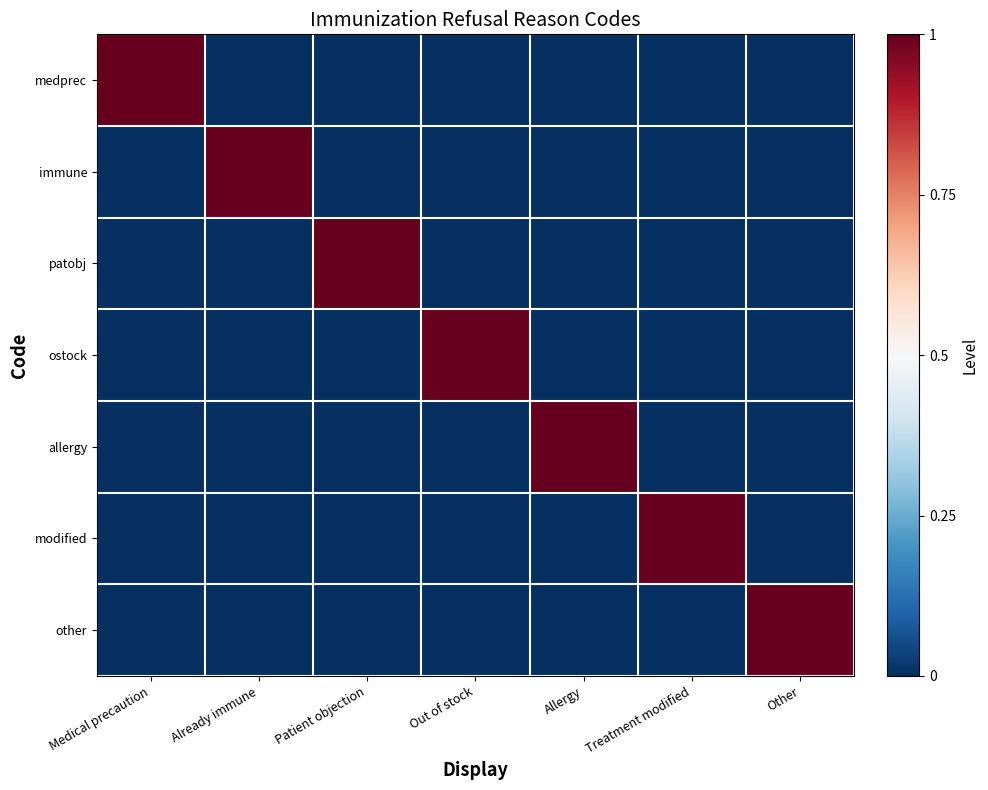

Between Out of stock and Allergy, which series saw the biggest shift?

ostock